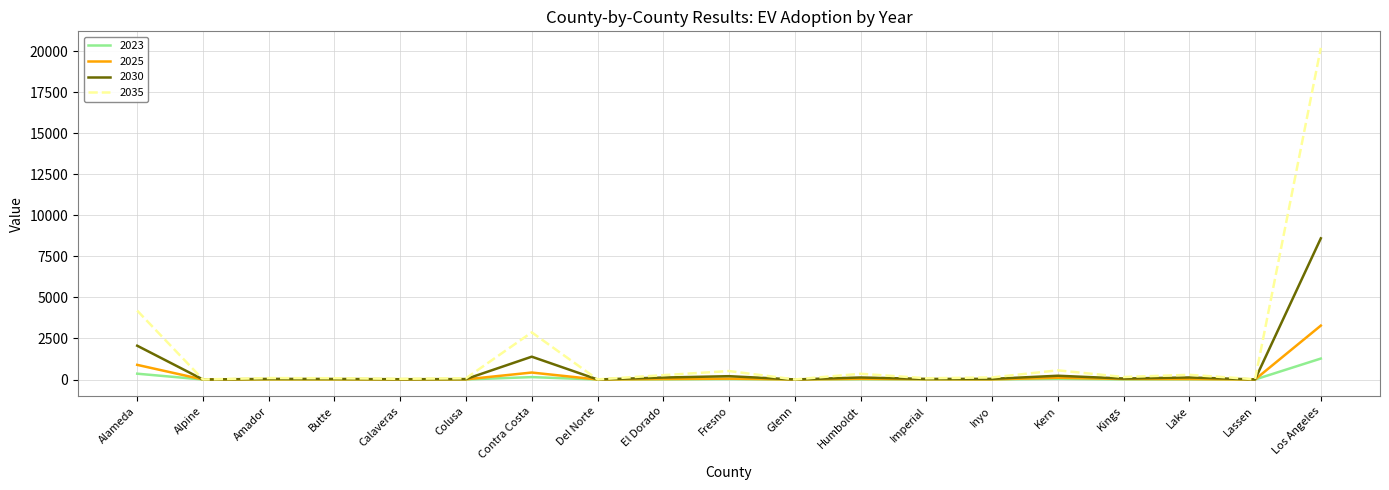

What is the spread (max minus min) of values at Contra Costa?

2726